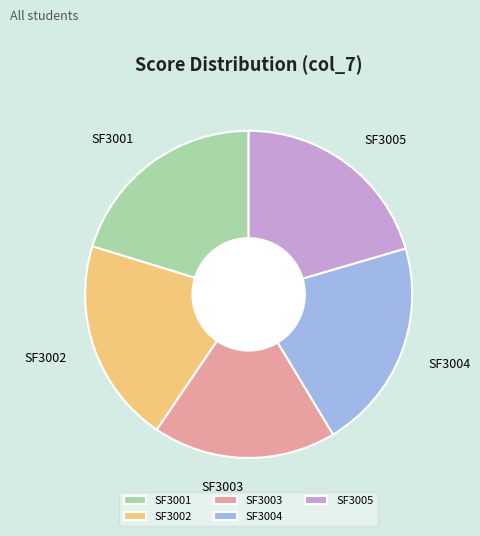

Is the sum of SF3005 and SF3003 greater than half?

No